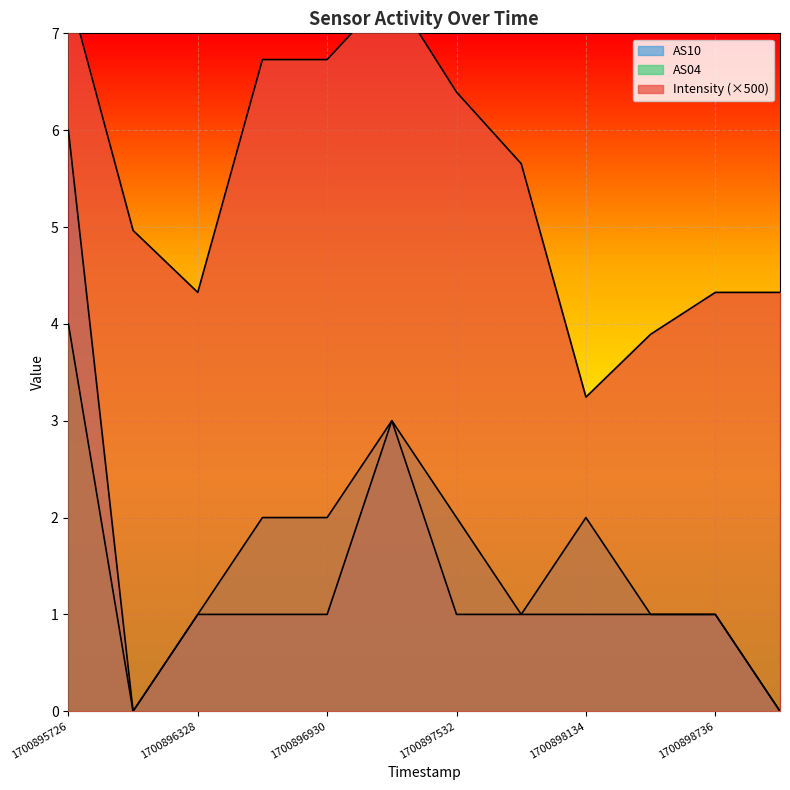

The value of AS10 at 1700899037 is 0.0. True or false?

True